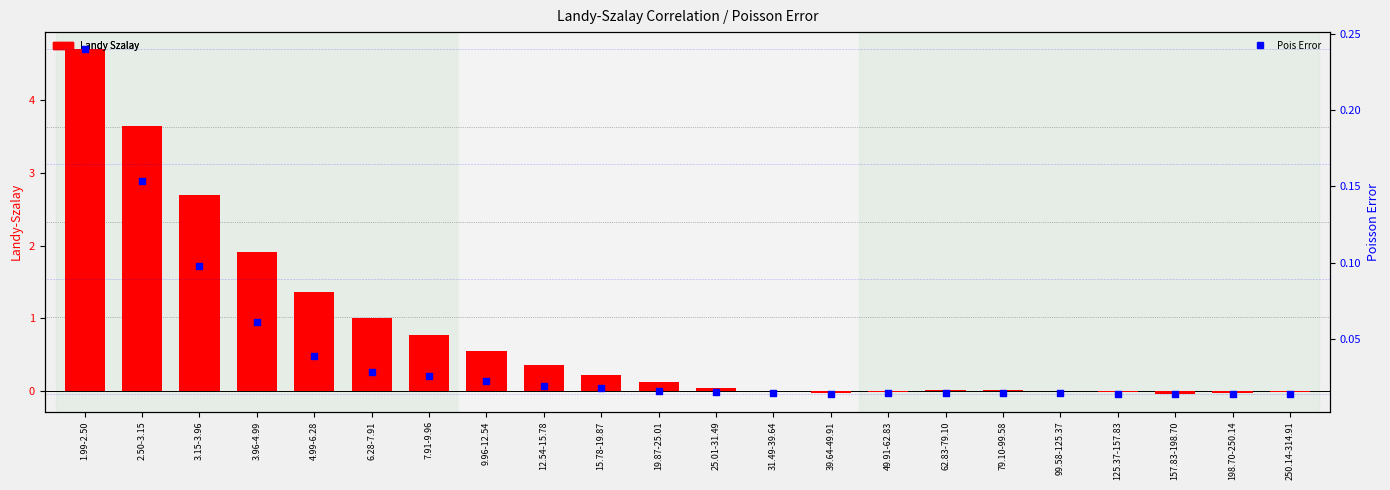

At how many categories does at least one series exceed 3?

2